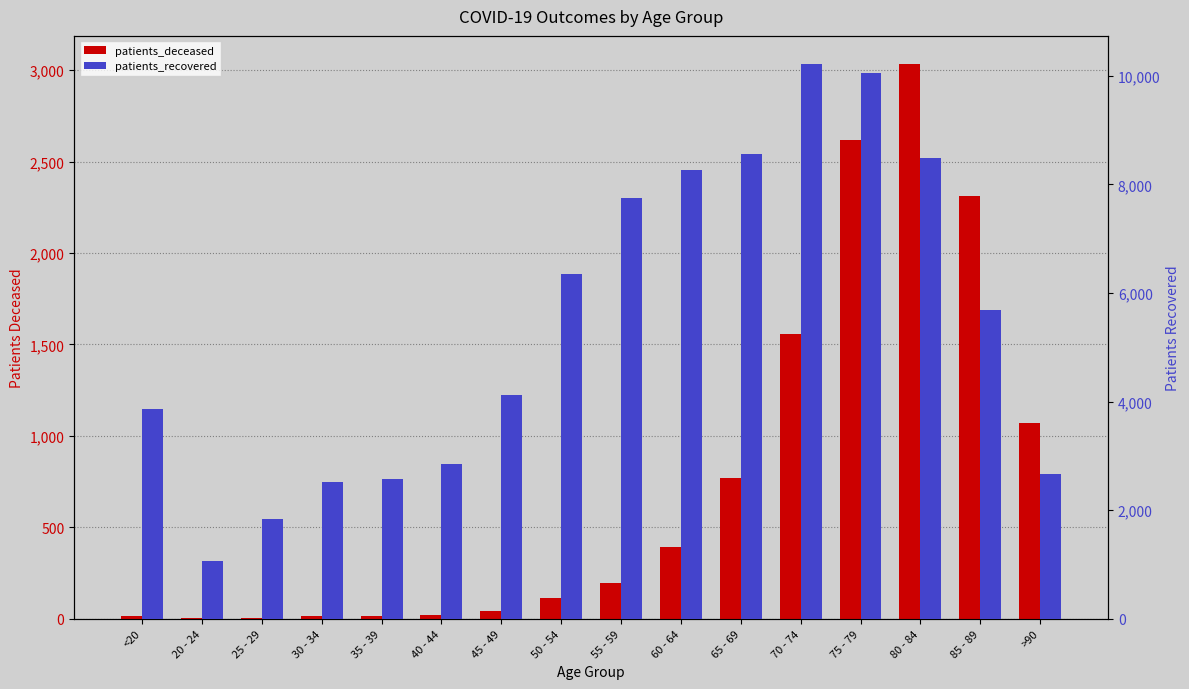

The value of patients_deceased at 60 - 64 is 606. True or false?

False